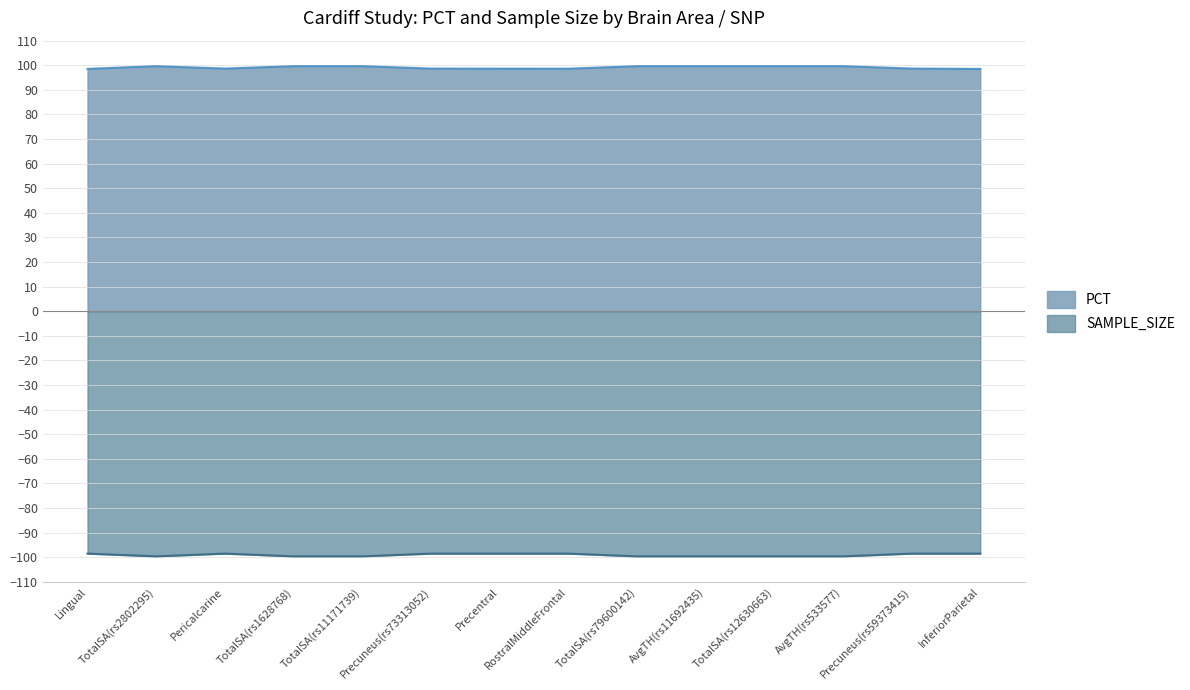

Between TotalSA(rs1628768) and AvgTH(rs533577), which series saw the biggest shift?

PCT